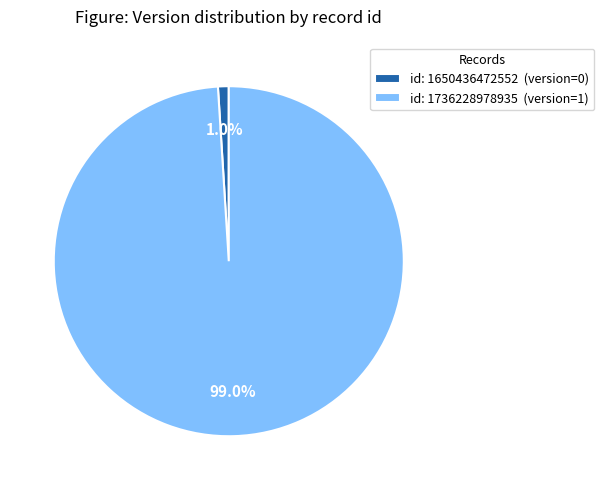

Is there any slice that represents more than half of the pie?

Yes